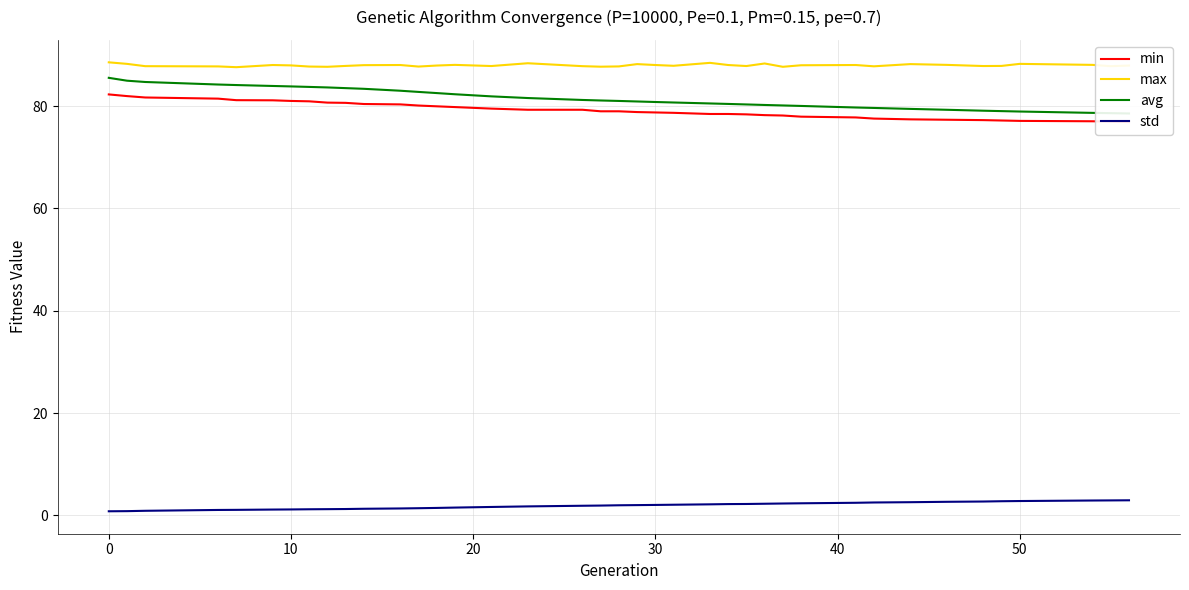

What is the difference between the maximum and minimum values in the std series?

2.1